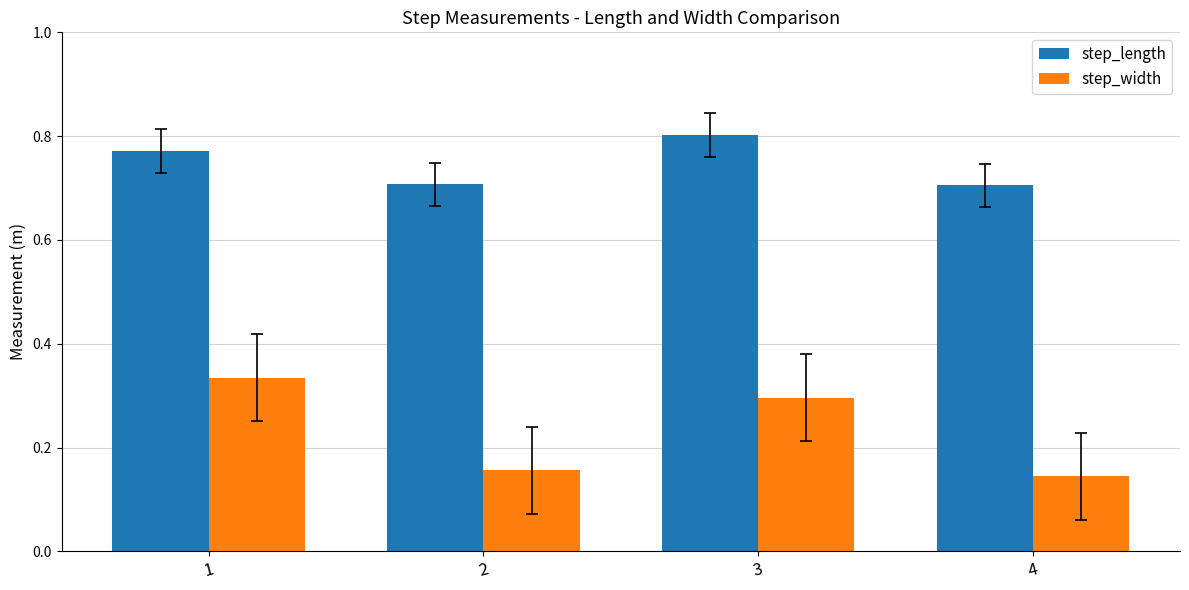

Which series has the largest range (max minus min)?

step_width